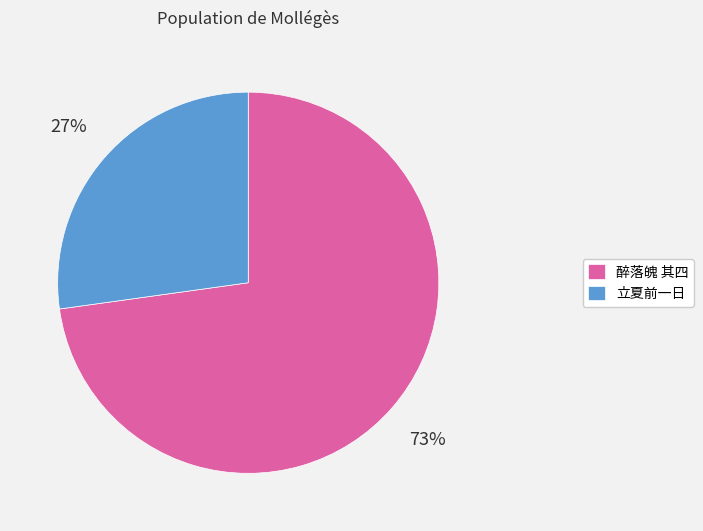

What is the smallest slice in the pie chart?

立夏前一日